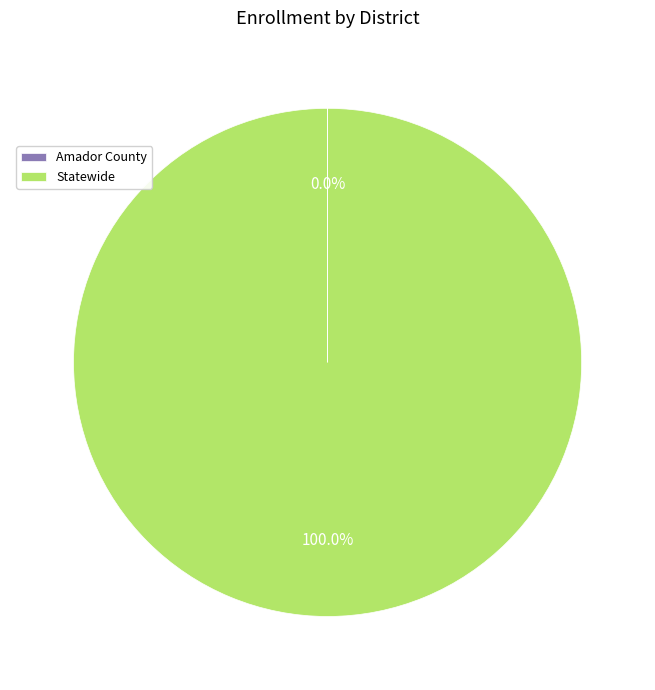

True or false: Statewide accounts for 88% of the total.

False